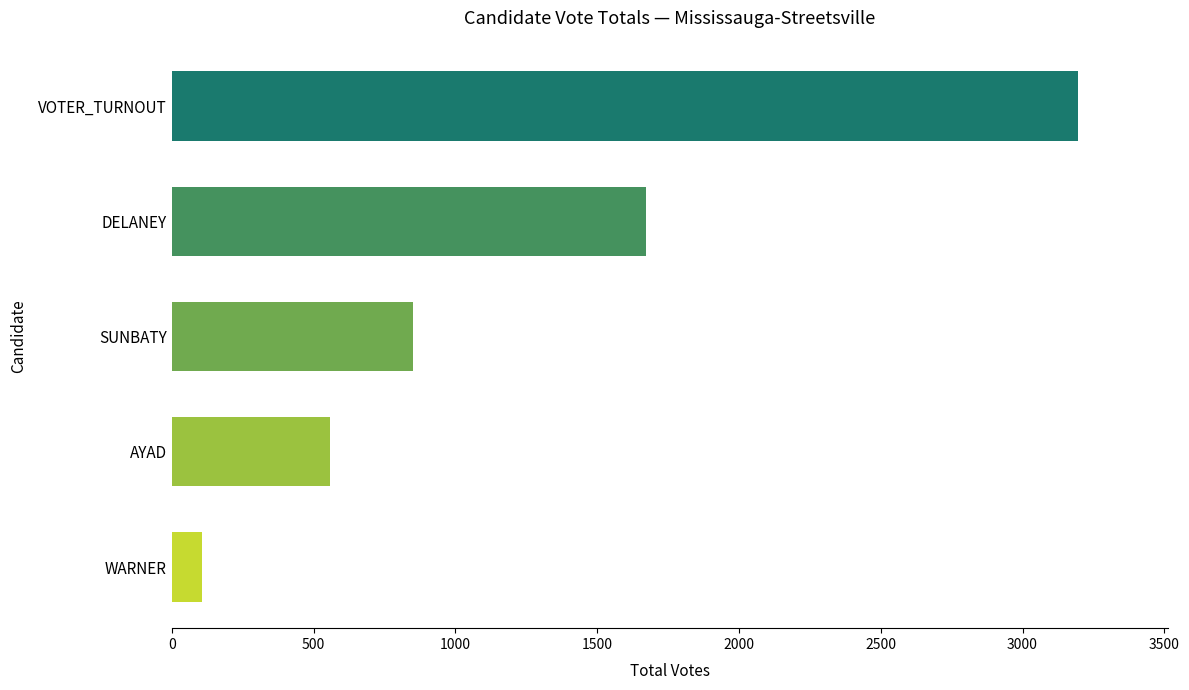

Are the bars horizontal?

Yes